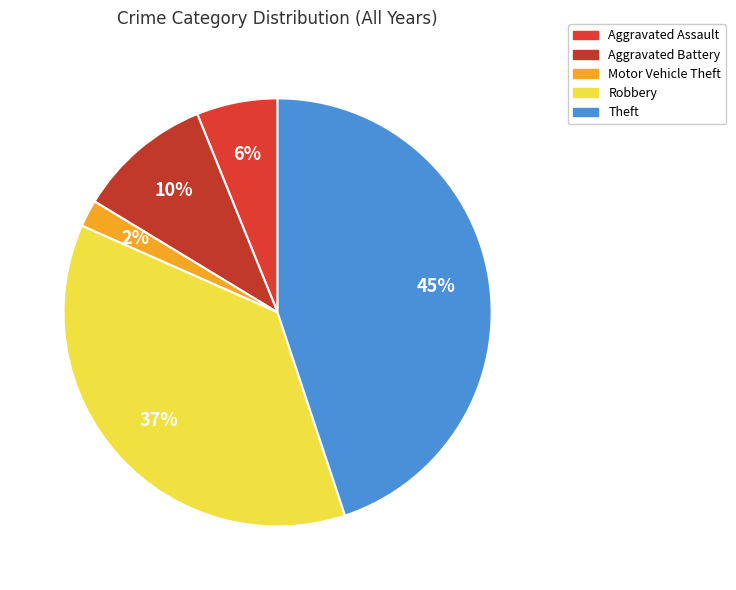

The Aggravated Battery slice represents 26% of the pie. True or false?

False